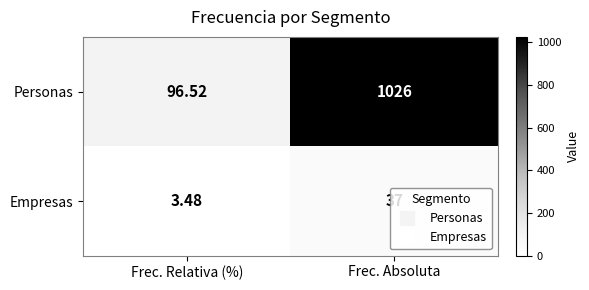

Which series has the largest range (max minus min)?

Personas